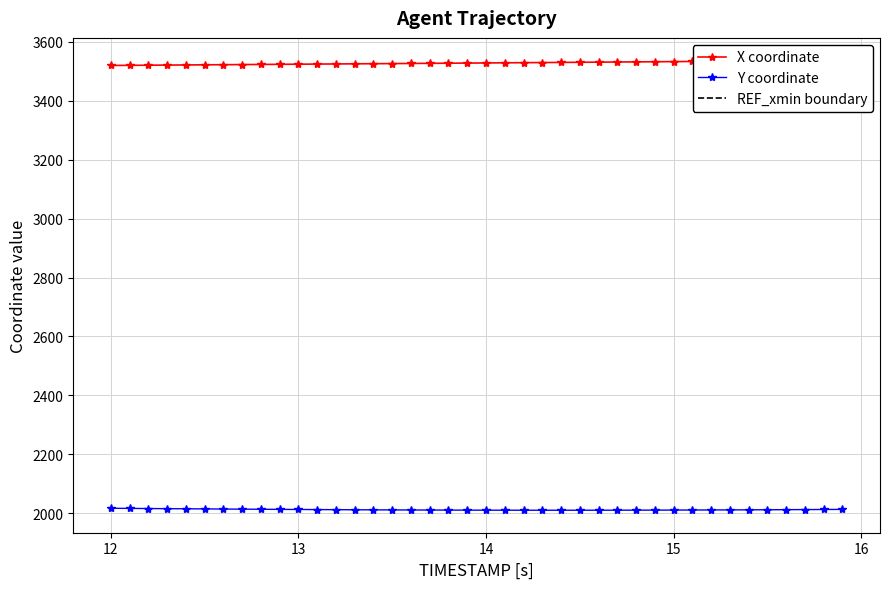

What is the lowest value of the Y coordinate series?

2010.3